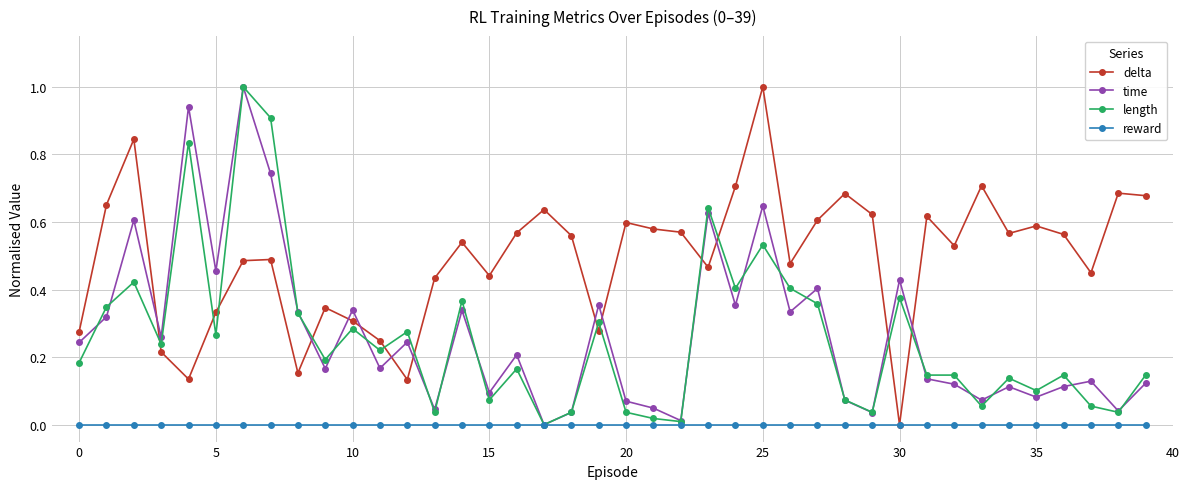

After their last crossing, which series has the higher values: length or delta?

delta